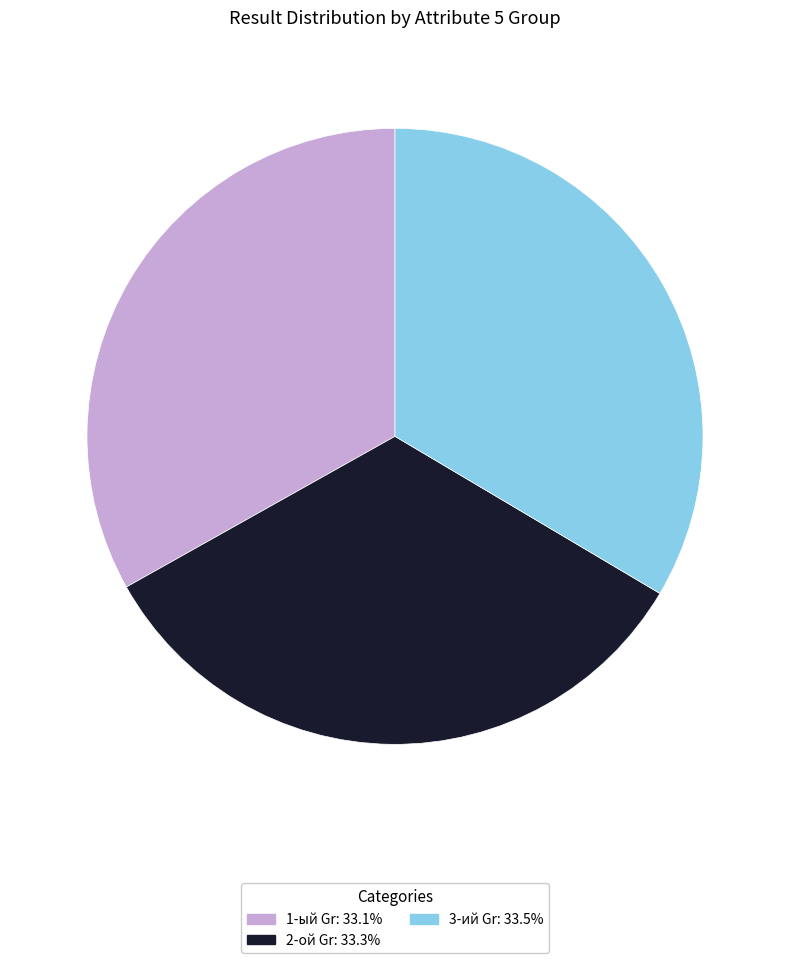

Do 1-ый Gr and 3-ий Gr together represent more than half of the pie?

Yes